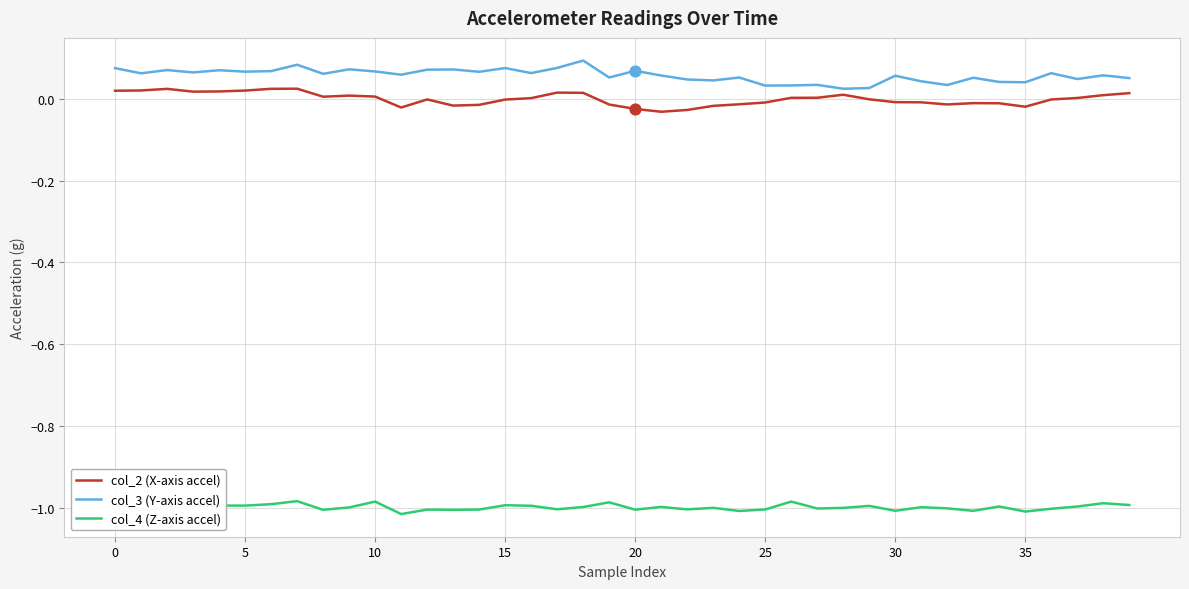

Which series has the largest total across all categories?

col_3 (Y-axis accel)